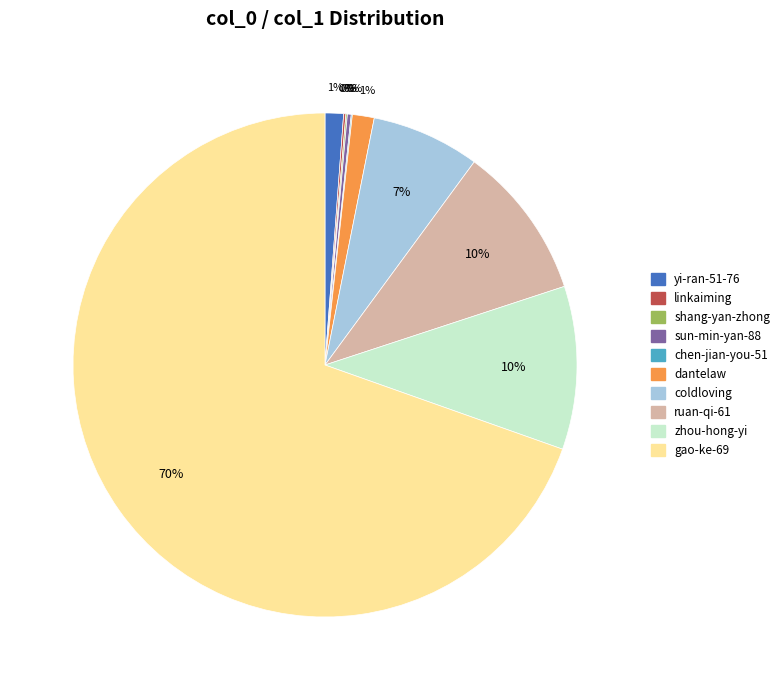

Which has a higher value, coldloving or ruan-qi-61?

ruan-qi-61